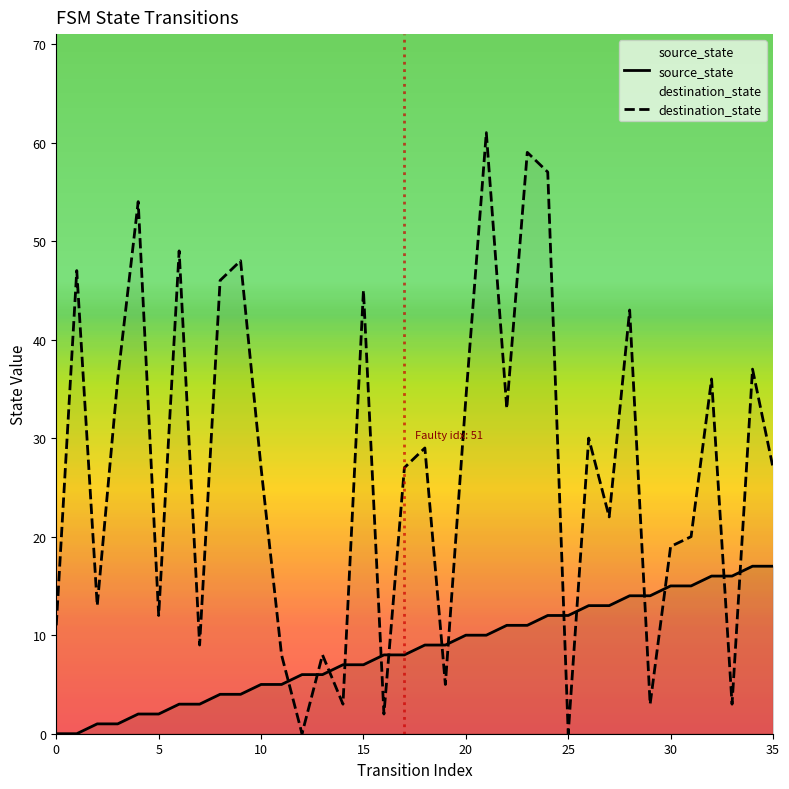

True or false: source_state has more than 1 points higher than both neighbors.

False